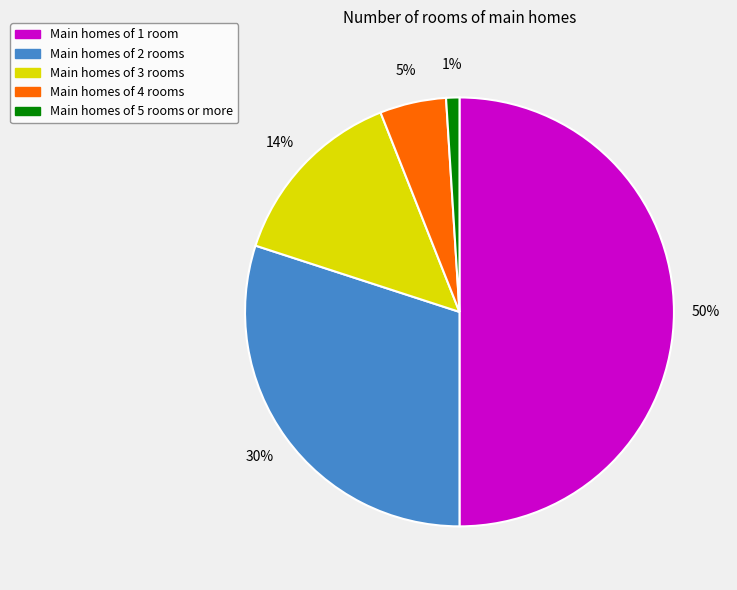

Do Main homes of 3 rooms and Main homes of 4 rooms together represent more than half of the pie?

No